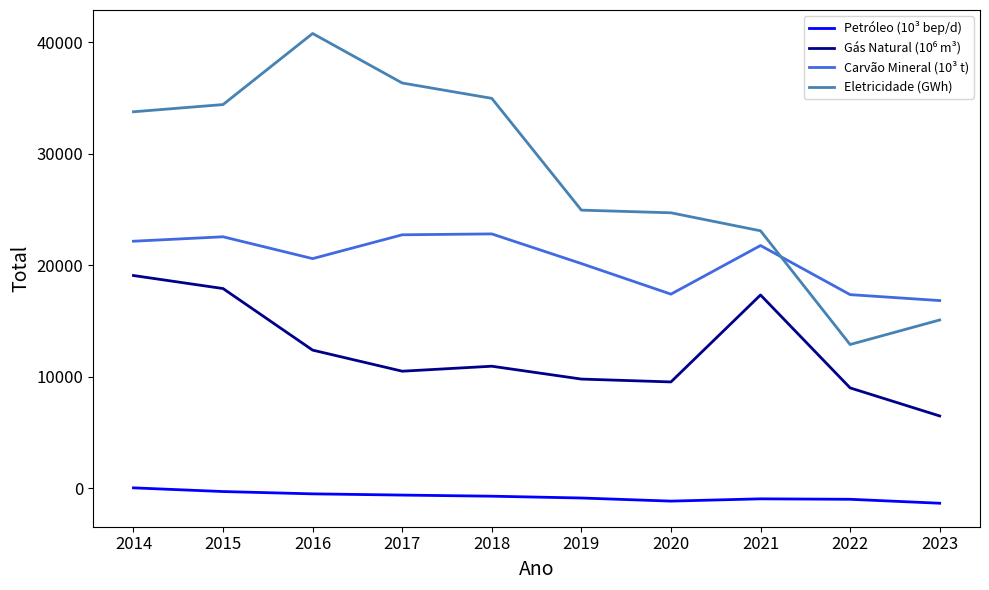

True or false: Carvão Mineral (10³ t) and Petróleo (10³ bep/d) cross at least once.

False